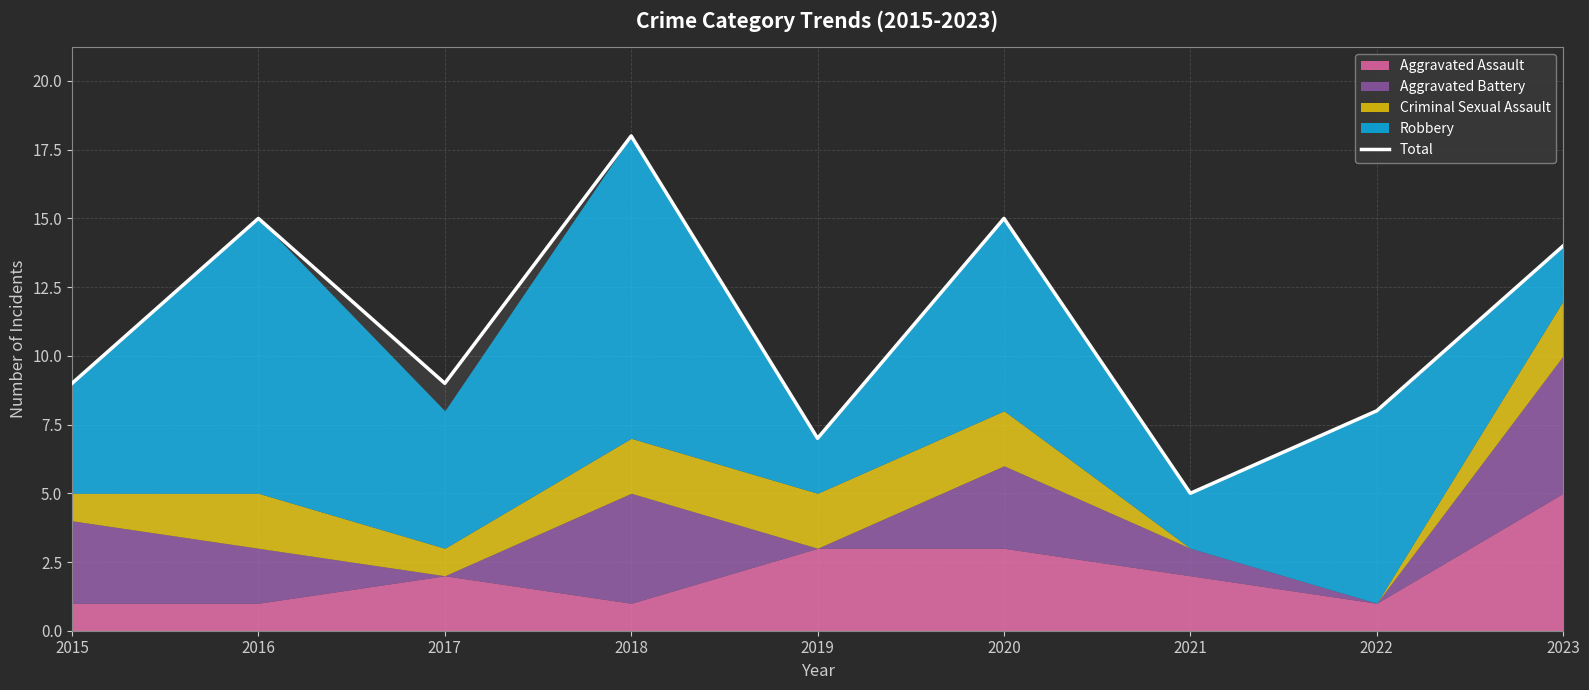

What is the sum of the values at 2015 and 2016?

24